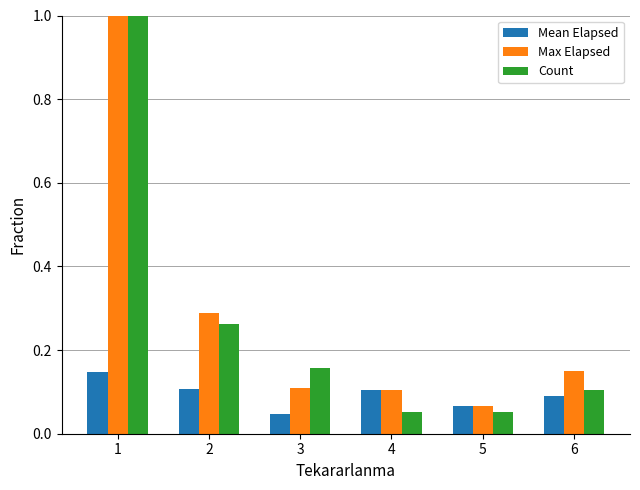

How many bars are there in total?

18